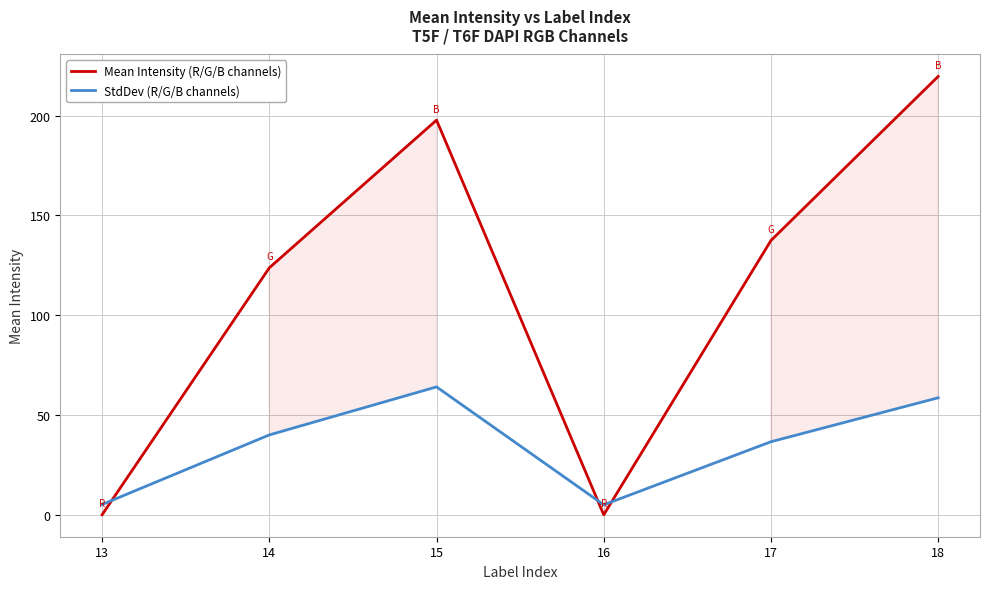

What is the average value of the StdDev (R/G/B channels) series?

35.0